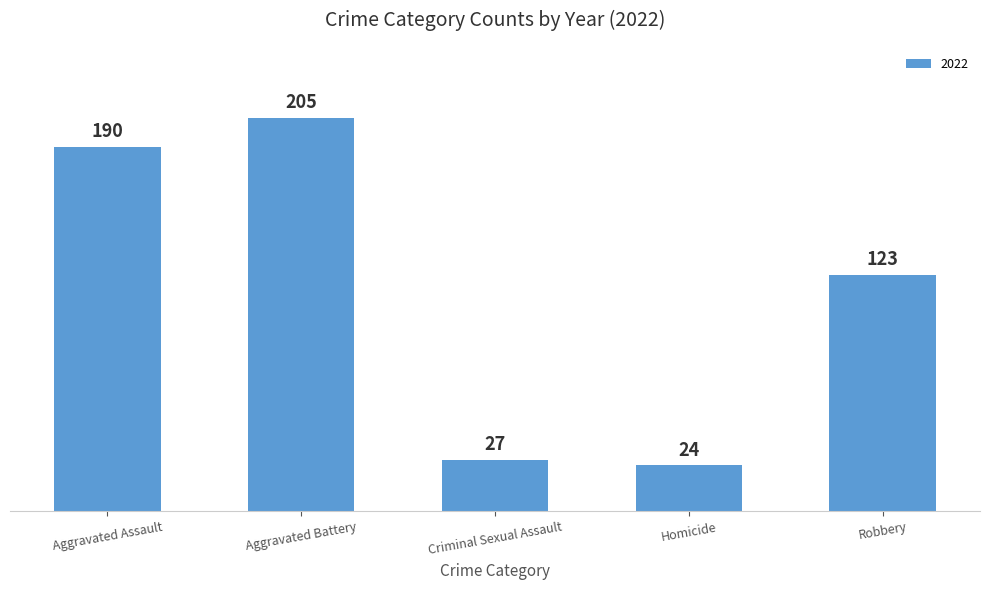

Are the bars horizontal?

No